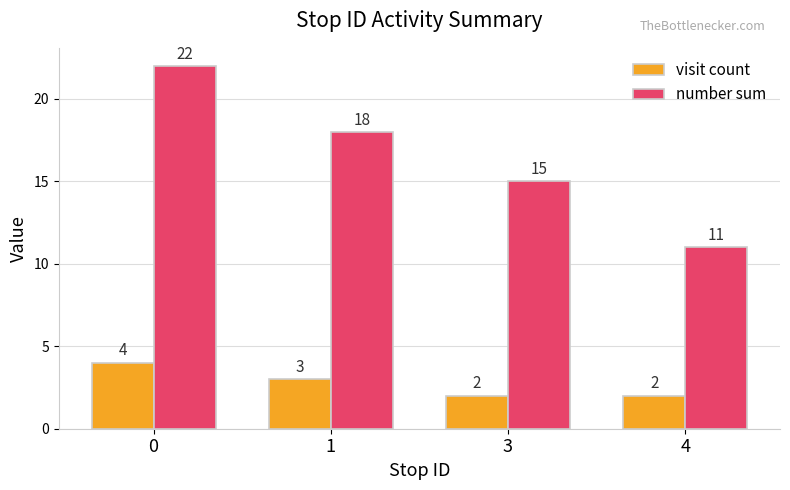

What value does the visit count series have at 0?

4